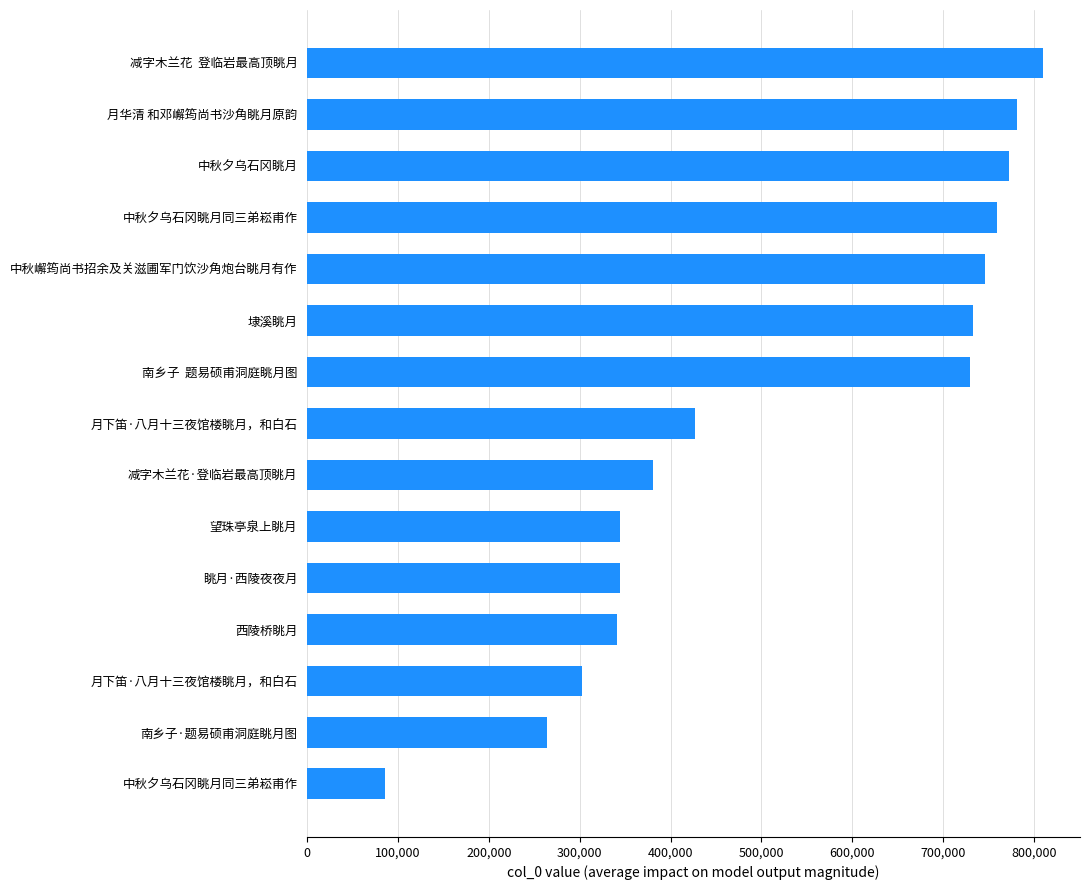

What is the minimum value shown in the chart?

85131